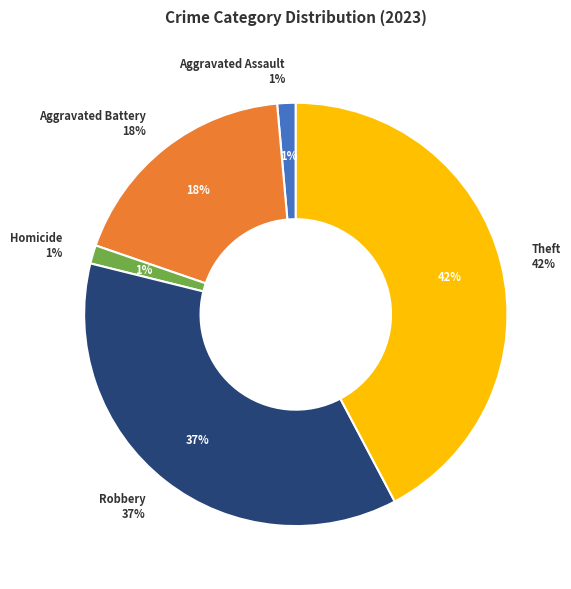

Does any single category account for the majority?

No